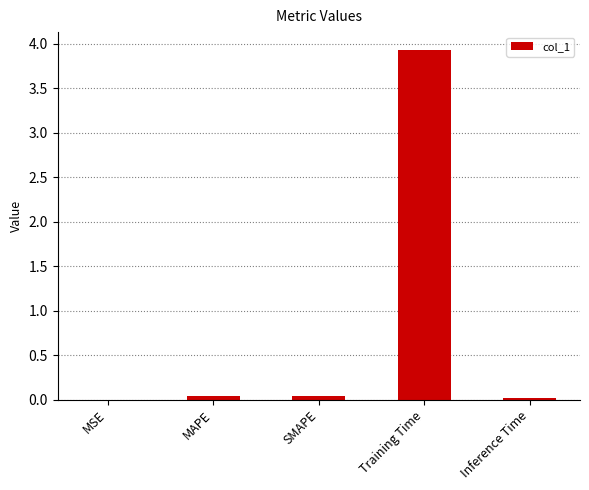

Is it true that the value at SMAPE is 0.0?

True